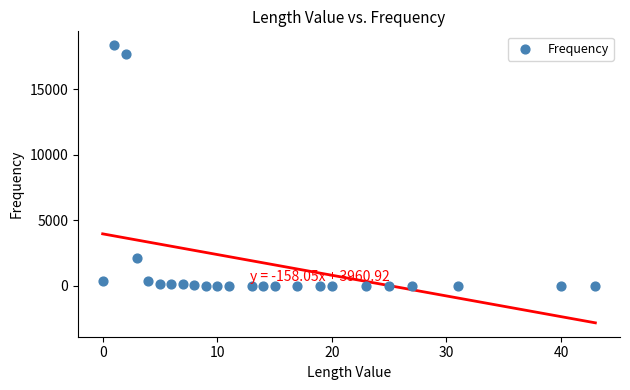

What is the range of X values (max minus min)?

43